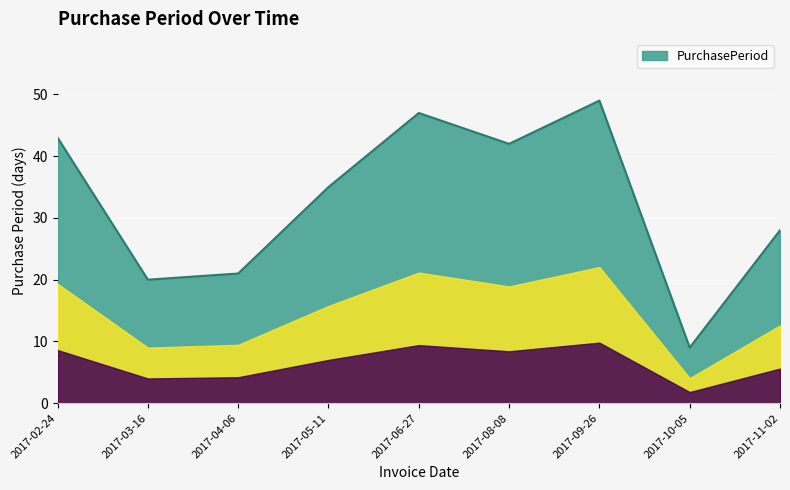

What value does the data have at 2017-04-06, to the nearest 10?

20